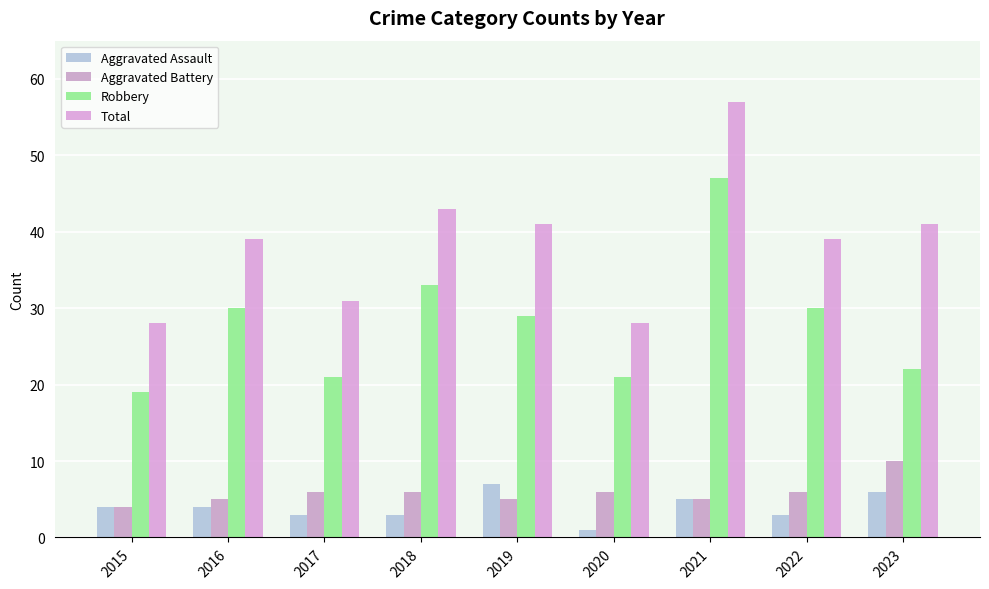

At which category is the sum across all series the highest?

2021